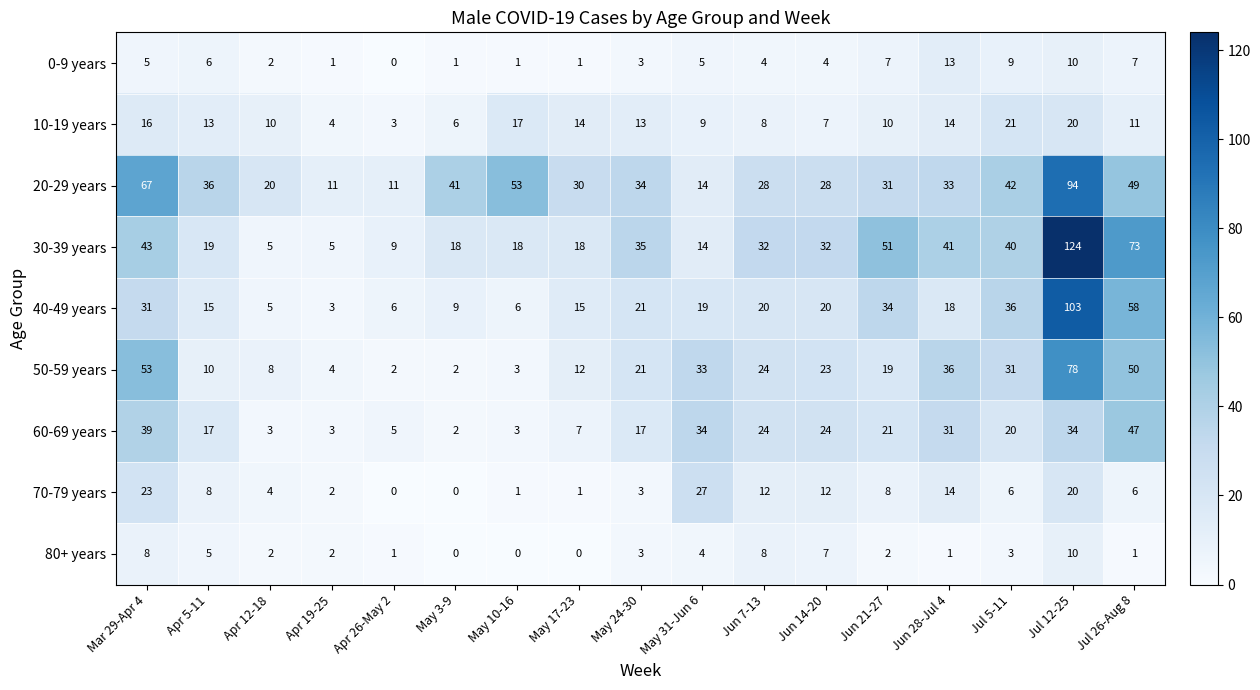

How many categories are shown in the chart?

17